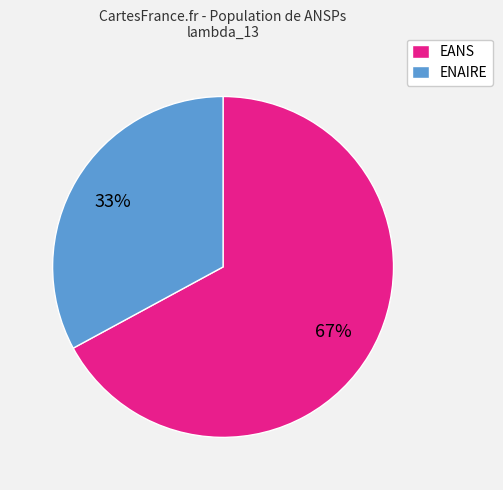

Approximately how many times larger is the value at ENAIRE compared to EANS?

0.5